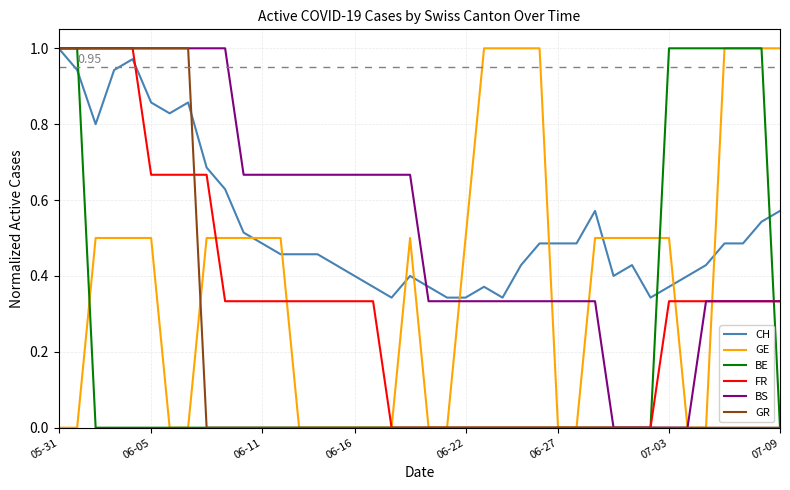

What is the sum of all BE values?

8.0